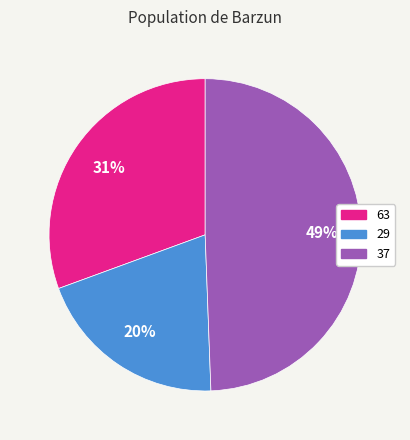

Count the number of slices in the pie.

3